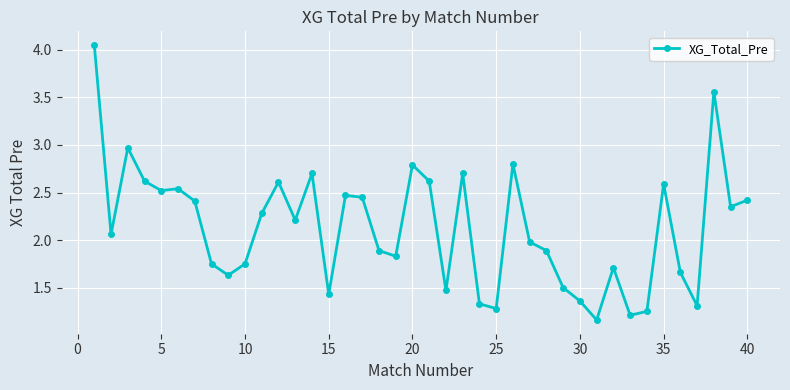

How many values are below 2?

19